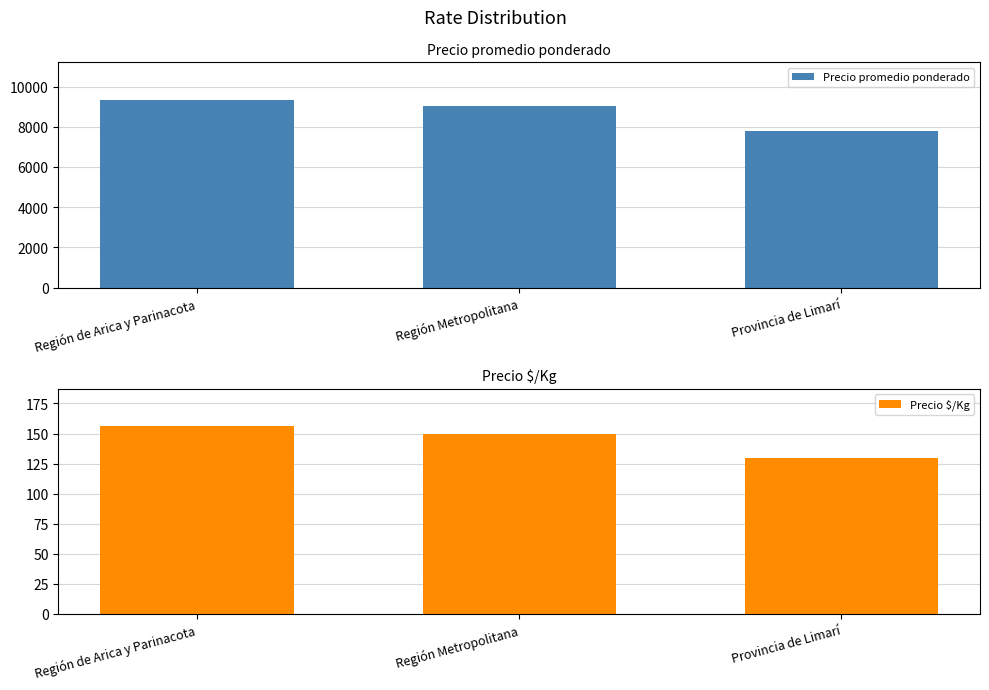

What is the value of the Precio promedio ponderado bar at the 3rd from the left?

7778